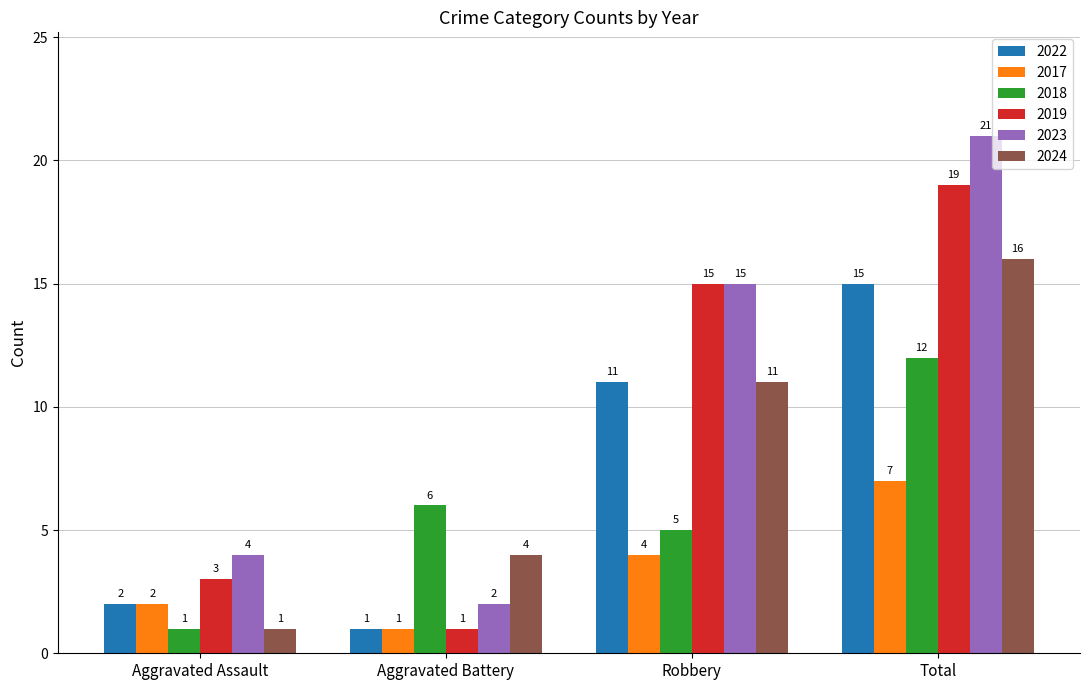

Reading left to right, extract all data points from this chart.

2022: 2	1	11	15
2017: 2	1	4	7
2018: 1	6	5	12
2019: 3	1	15	19
2023: 4	2	15	21
2024: 1	4	11	16